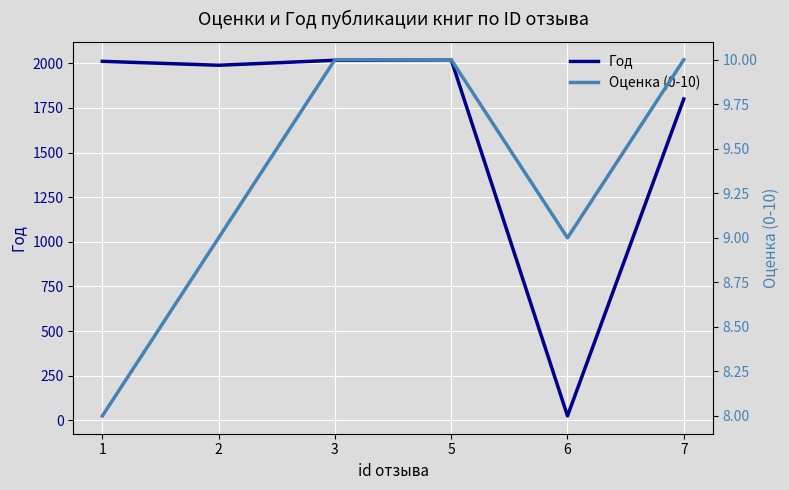

At which category does Оценка (0-10) reach its first local valley?

6